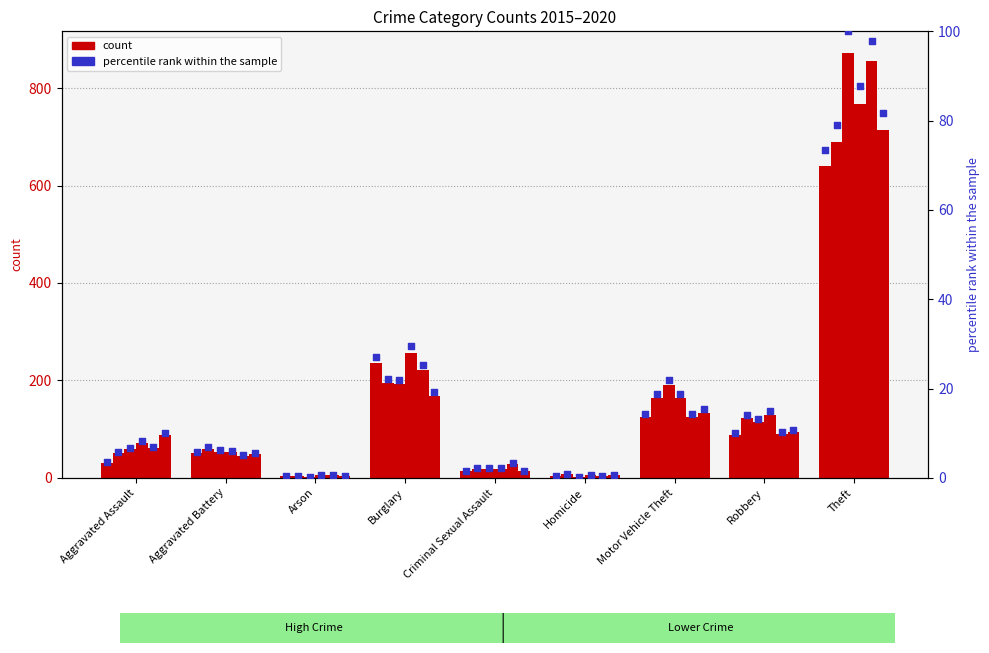

Between Burglary and Arson, which is larger?

Burglary